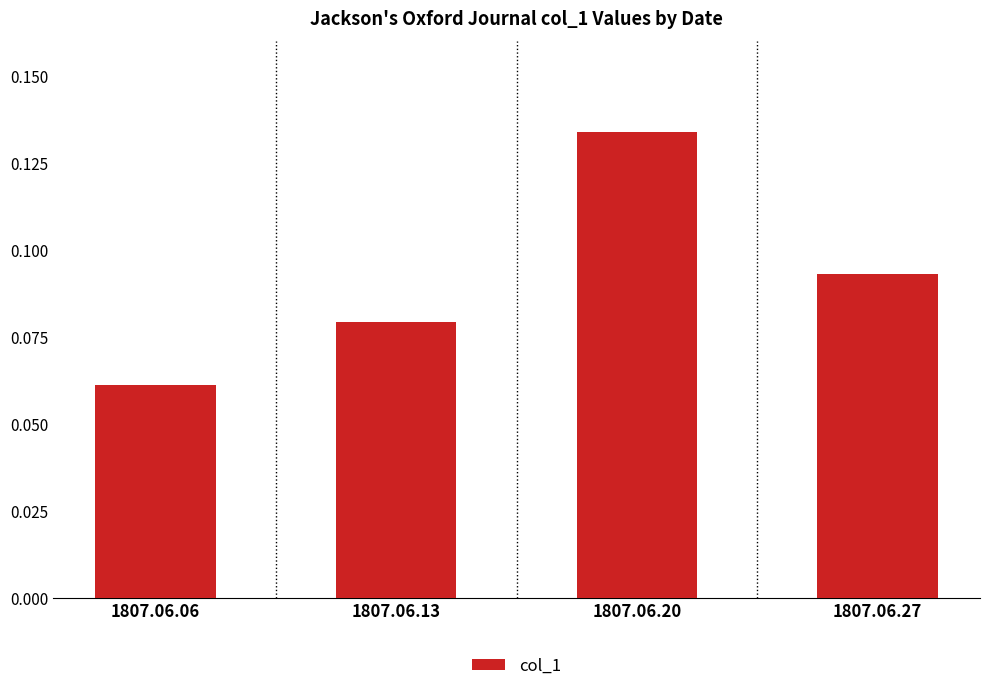

Is it true that the value at 1807.06.13 is 0.0?

False